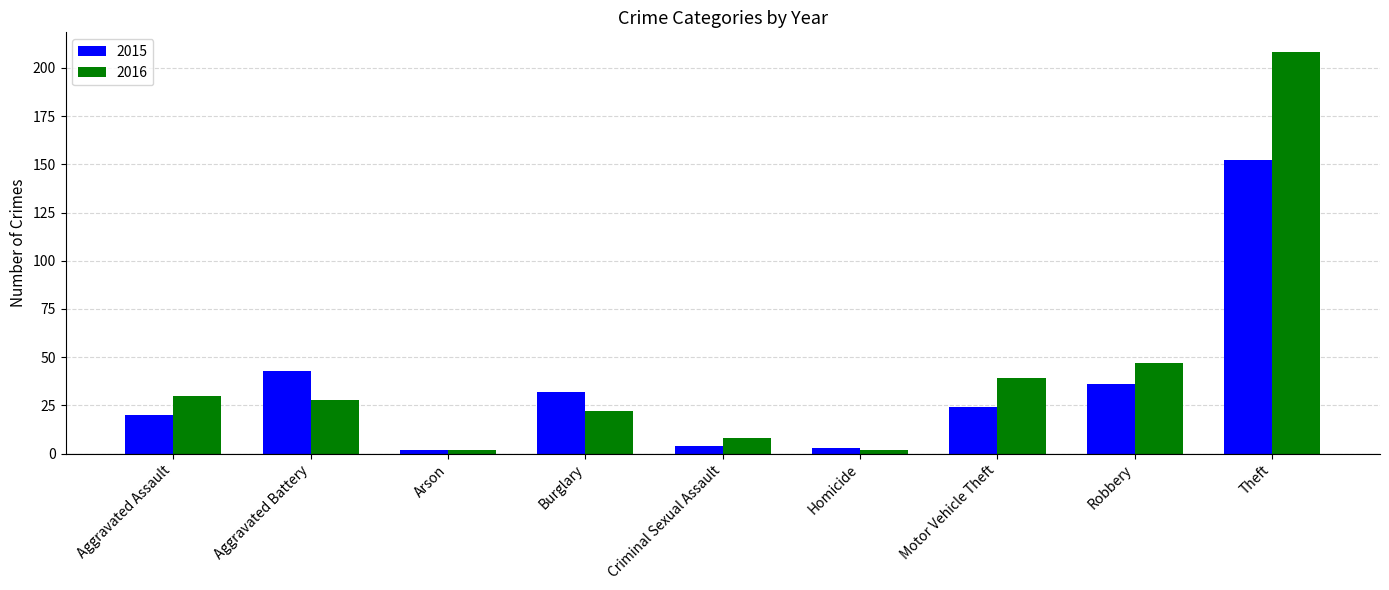

What is the difference between the maximum and second lowest values in the 2016 series?

206